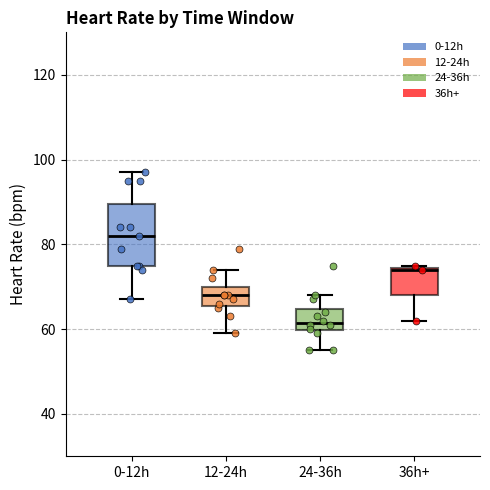

Reading left to right, transcribe this box plot: for each box, give where its median line is, the range the box spans, and where its two whiskers end, as read against the y-axis. The values are not printed on the chart, so give them approximately, as read against the axis.

0-12h: median 82, box 76 to 90, whiskers 68 to 98
12-24h: median 68, box 66 to 70, whiskers 60 to 74
24-36h: median 62, box 60 to 64, whiskers 56 to 68
36h+: median 74, box 68 to 74, whiskers 62 to 76